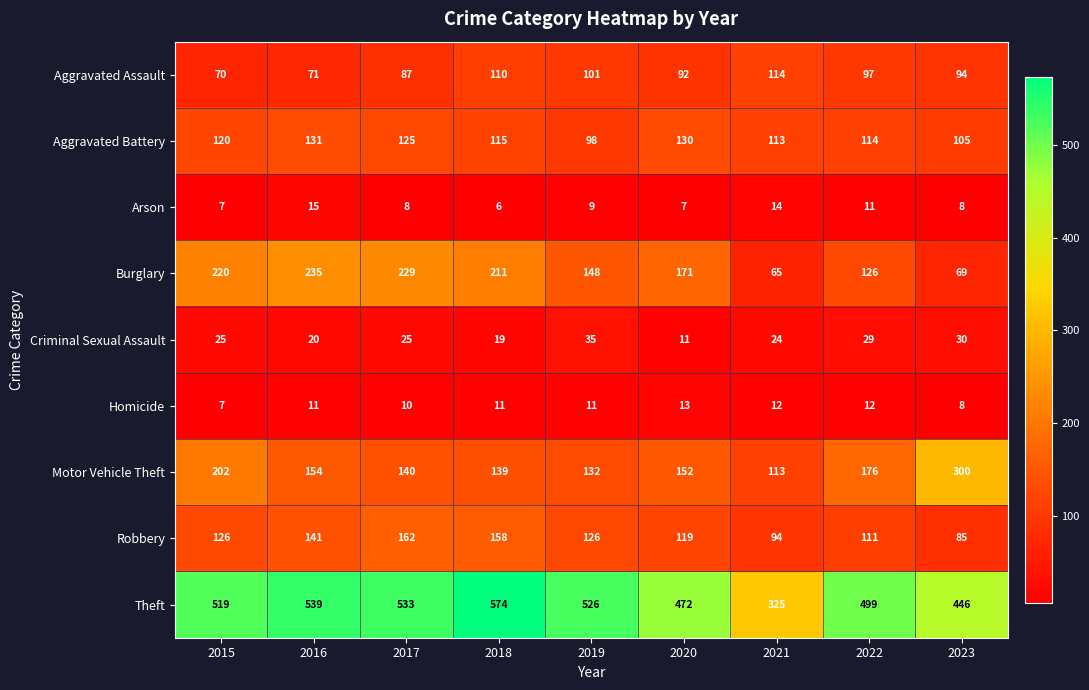

At which category is the sum across all series the highest?

2018